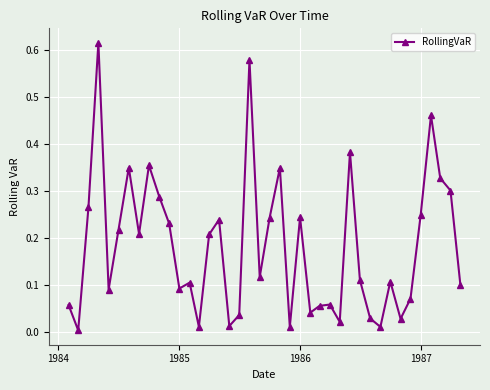

What is the sum of all values?

7.3